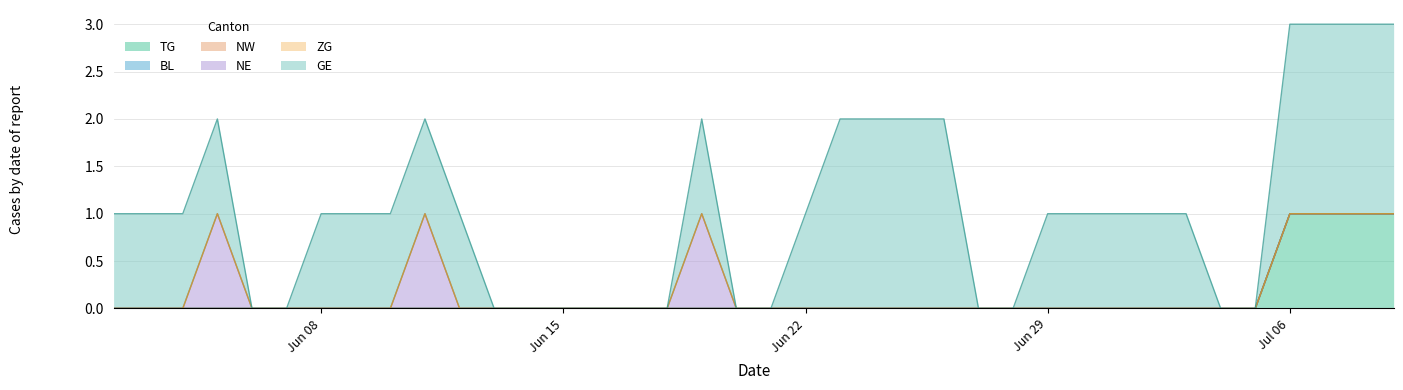

Reading left to right, list all the values displayed in this chart.

TG: 0	0	0	0	0	0	0	0	0	0	0	0	0	0	0	0	0	0	0	0	0	0	0	0	0	0	0	0	0	0	0	0	0	0	1	1	1	1
BL: 0	0	0	0	0	0	0	0	0	0	0	0	0	0	0	0	0	0	0	0	0	0	0	0	0	0	0	0	0	0	0	0	0	0	0	0	0	0
NW: 0	0	0	0	0	0	0	0	0	0	0	0	0	0	0	0	0	0	0	0	0	0	0	0	0	0	0	0	0	0	0	0	0	0	0	0	0	0
NE: 0	0	0	1	0	0	0	0	0	1	0	0	0	0	0	0	0	1	0	0	0	0	0	0	0	0	0	0	0	0	0	0	0	0	0	0	0	0
ZG: 0	0	0	0	0	0	0	0	0	0	0	0	0	0	0	0	0	0	0	0	0	0	0	0	0	0	0	0	0	0	0	0	0	0	0	0	0	0
GE: 1	1	1	1	0	0	1	1	1	1	1	0	0	0	0	0	0	1	0	0	1	2	2	2	2	0	0	1	1	1	1	1	0	0	2	2	2	2